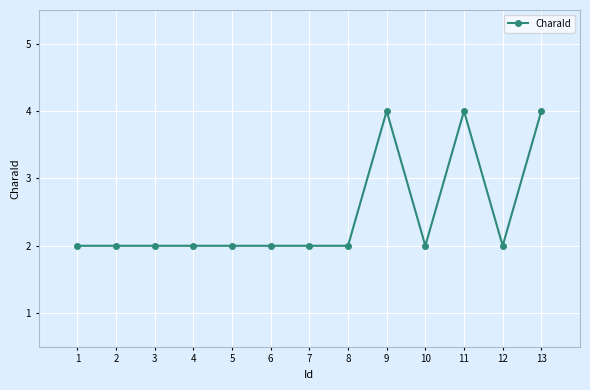

Is it true that the value at 3 is 1?

False